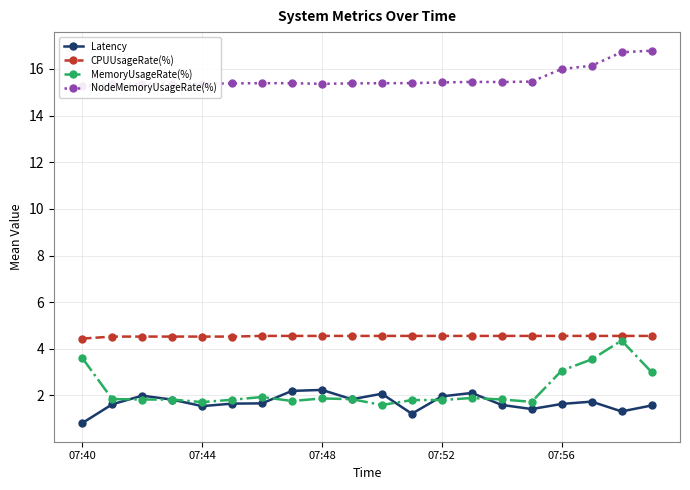

In Latency, how many points are lower than both neighbors (excluding endpoints)?

5